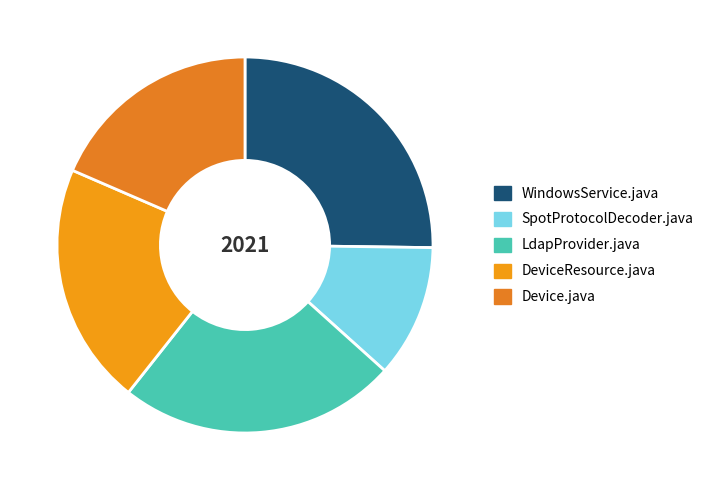

Which has a higher value, LdapProvider.java or WindowsService.java?

WindowsService.java